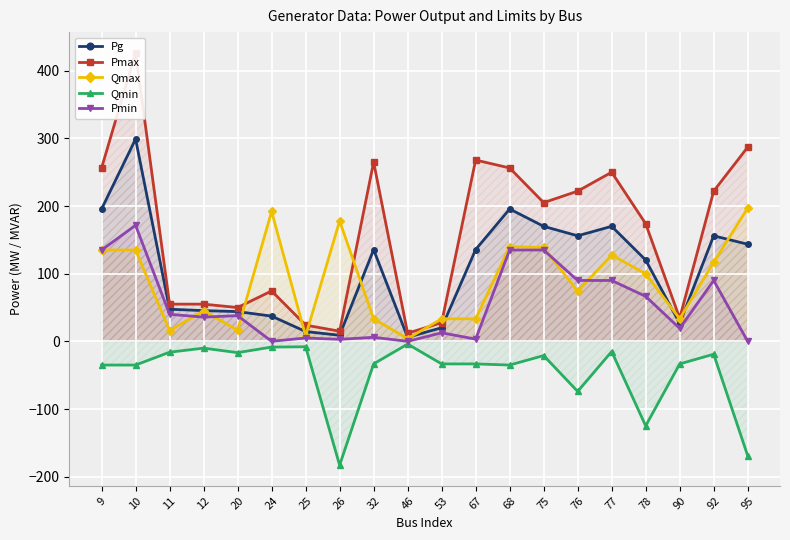

The value of Pmin at 68 is 135.0. True or false?

True